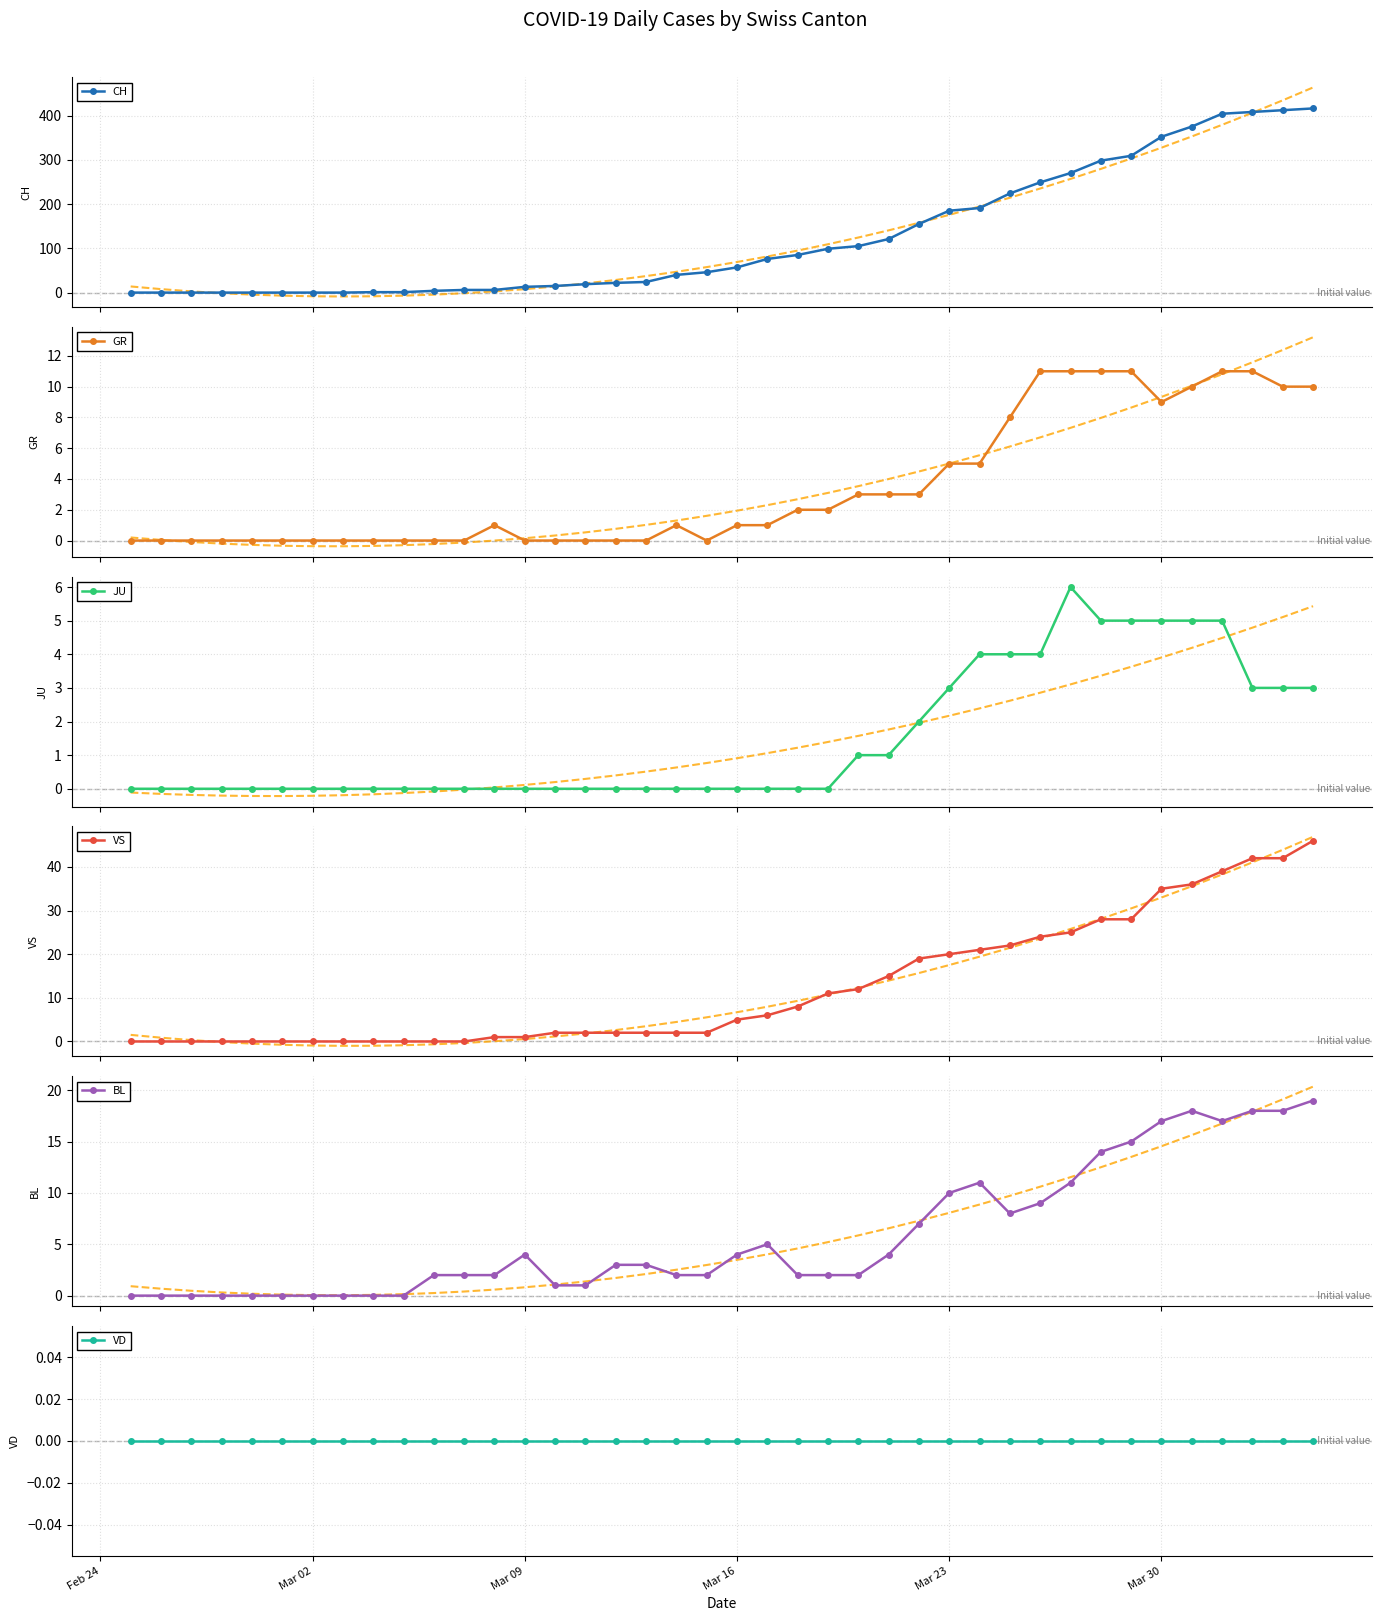

True or false: GR has more than 0 points higher than both neighbors.

True